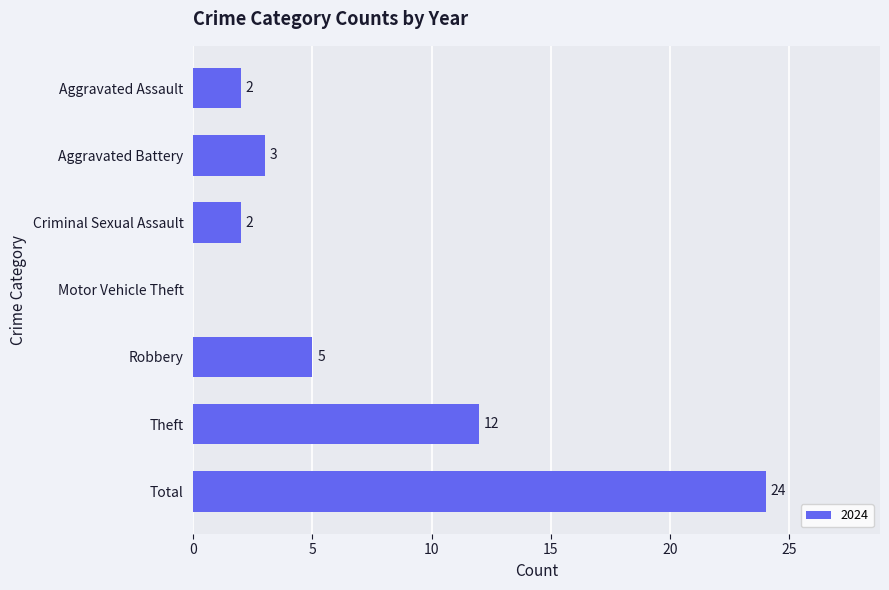

What is the sum of the values at Aggravated Battery and Criminal Sexual Assault?

5